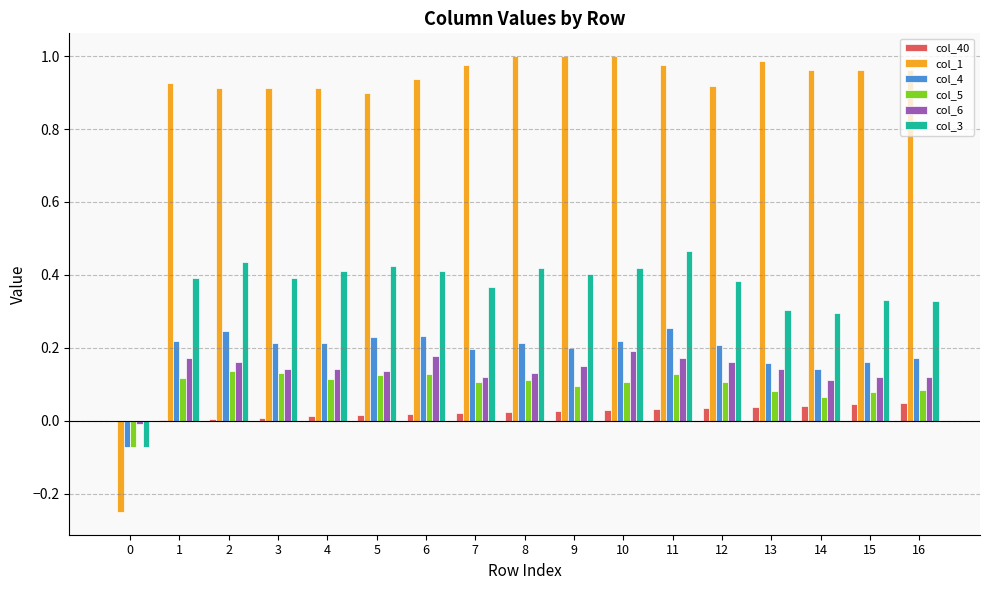

What are all the series names shown in the legend?

col_40, col_1, col_4, col_5, col_6, col_3